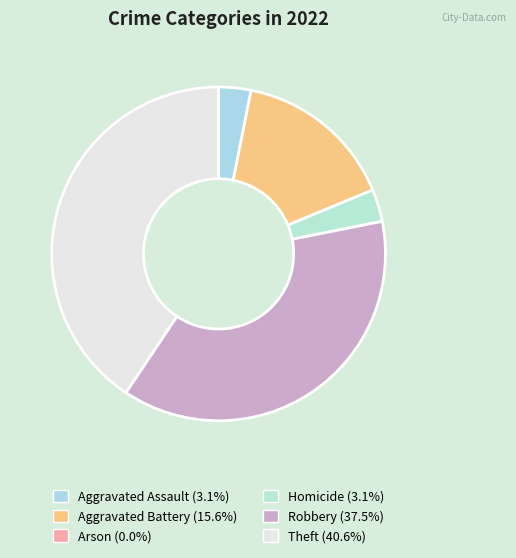

Which has a higher value, Arson or Homicide?

Homicide